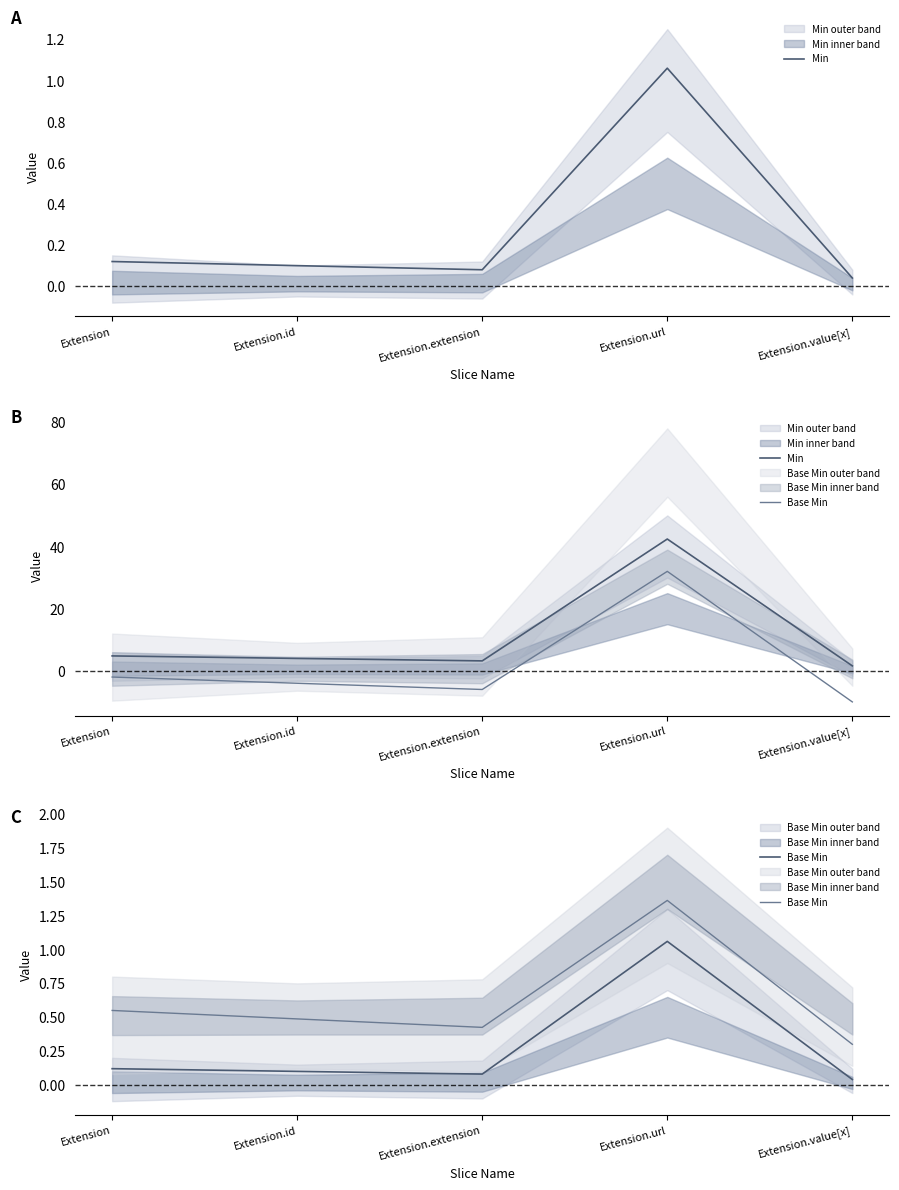

What is the value of the Min point at the 1st from the left?

4.8